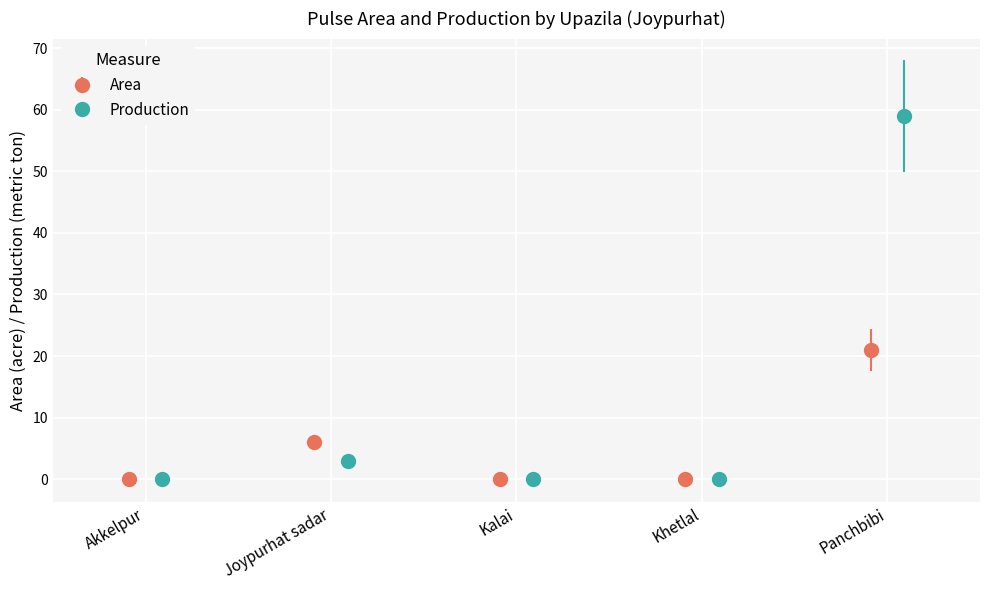

List the series in order of their overall mean, lowest first.

Area, Production